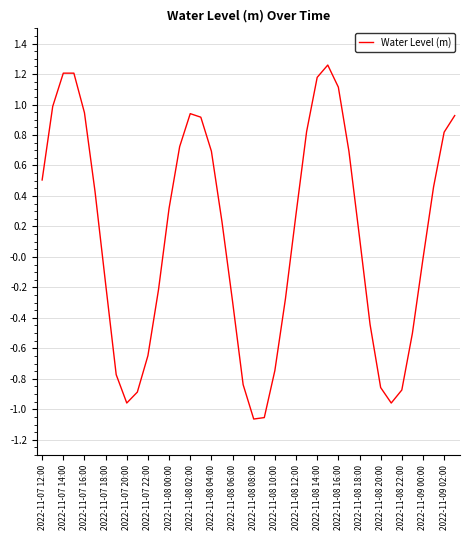

How many interior local peaks (higher than both neighbors) does the data have?

3